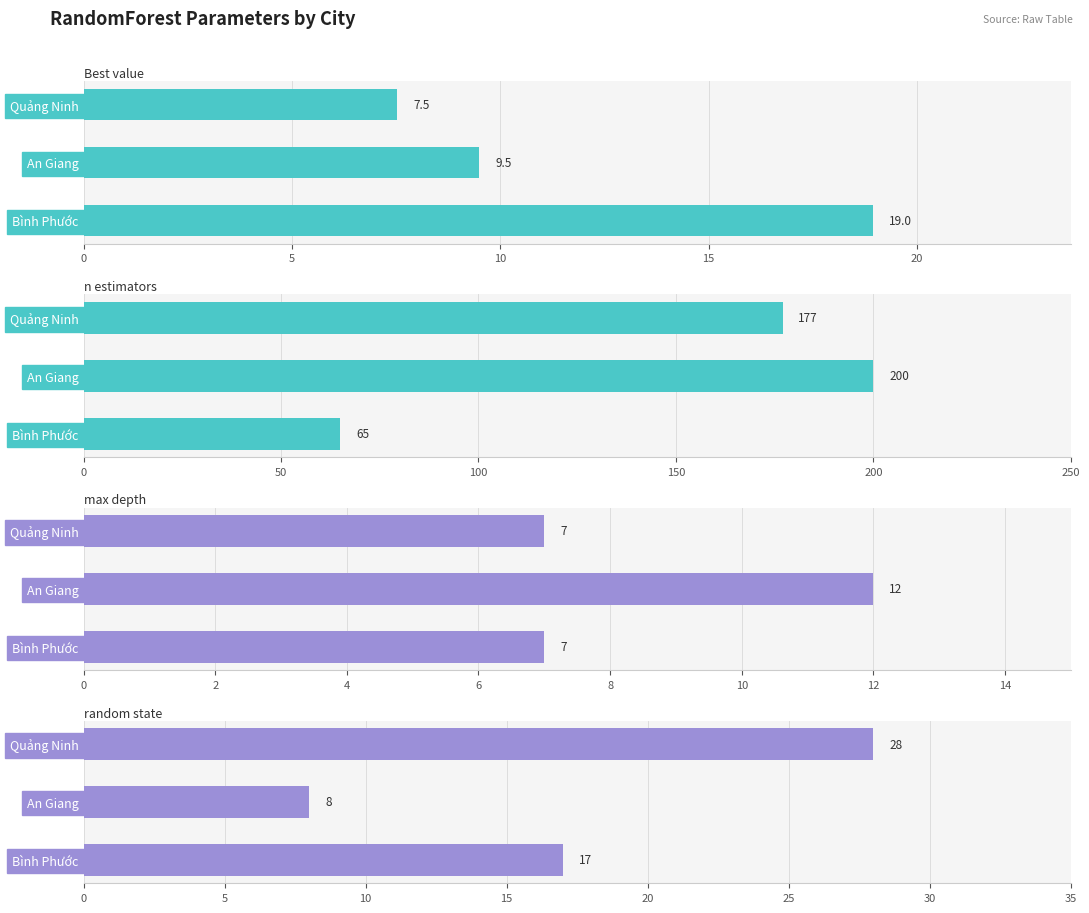

Count the max_depth values in the range 7 to 12.

3